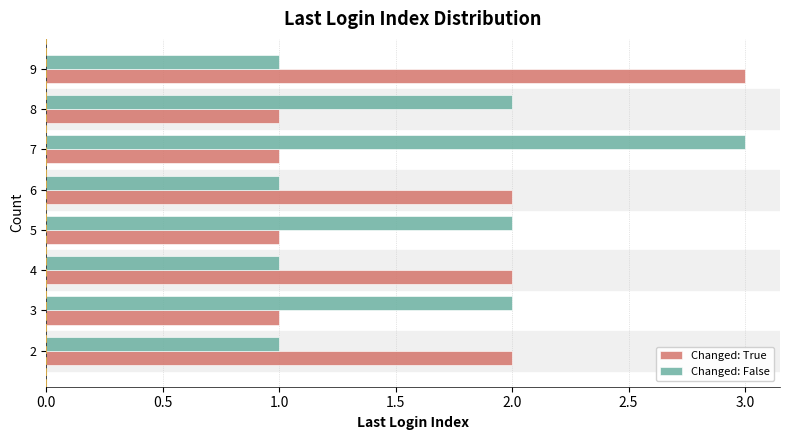

What is the minimum value shown in the chart?

1